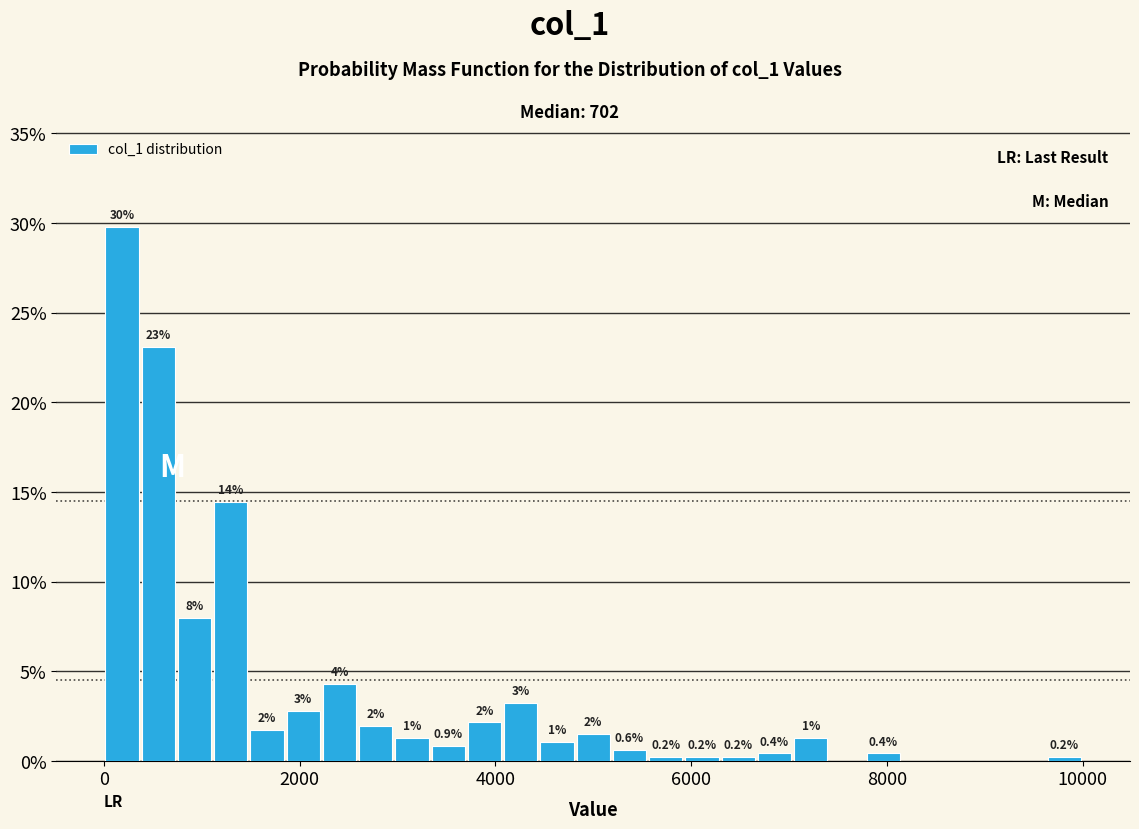

Read against the x-axis, roughly where is the centre of the tallest bar?

200